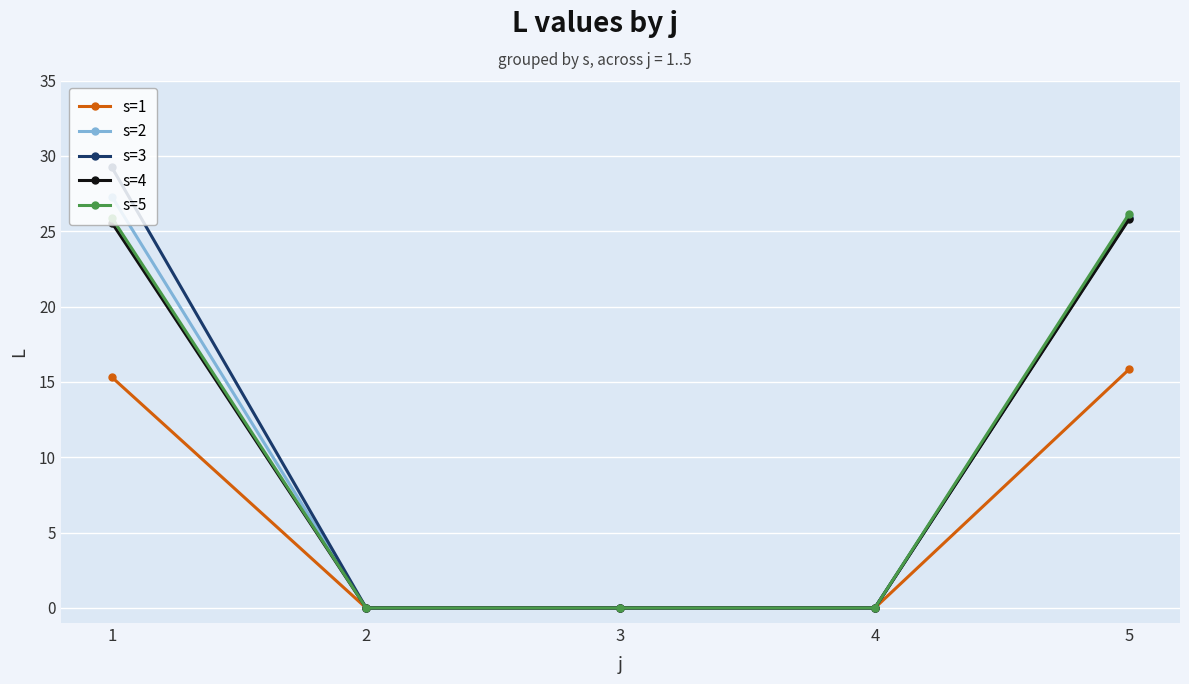

True or false: s=5 has more than 2 points higher than both neighbors.

False